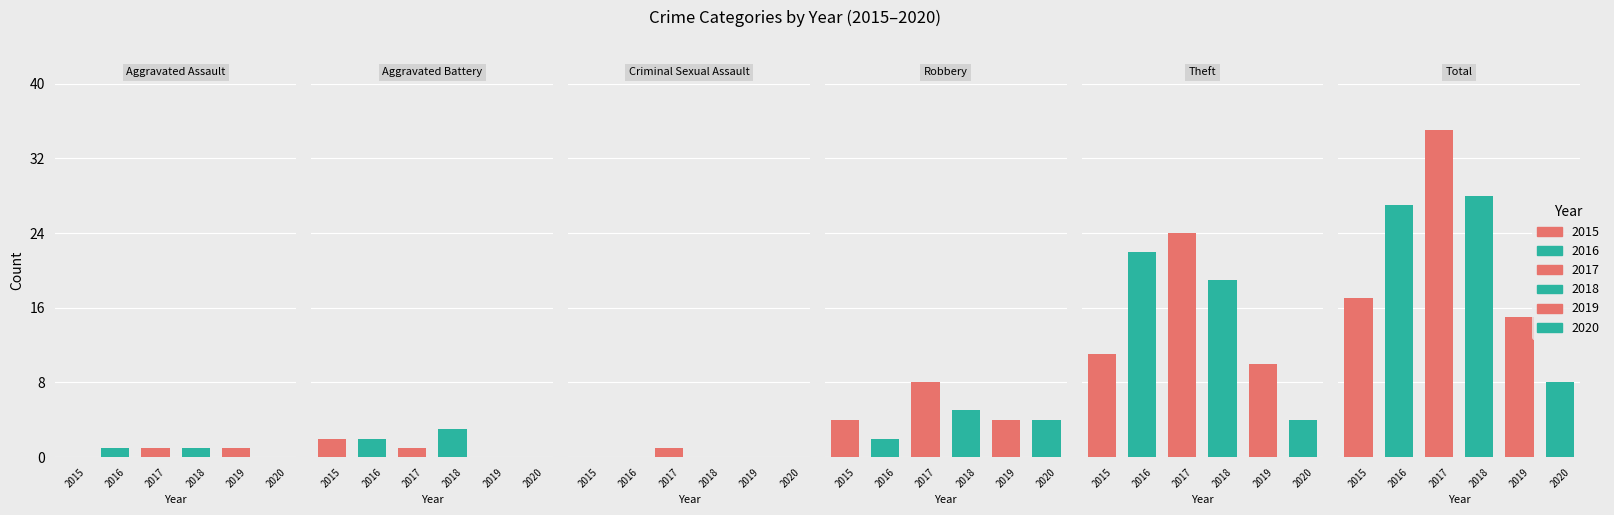

Rank the series by their maximum value, from highest to lowest.

2017, 2018, 2016, 2015, 2019, 2020